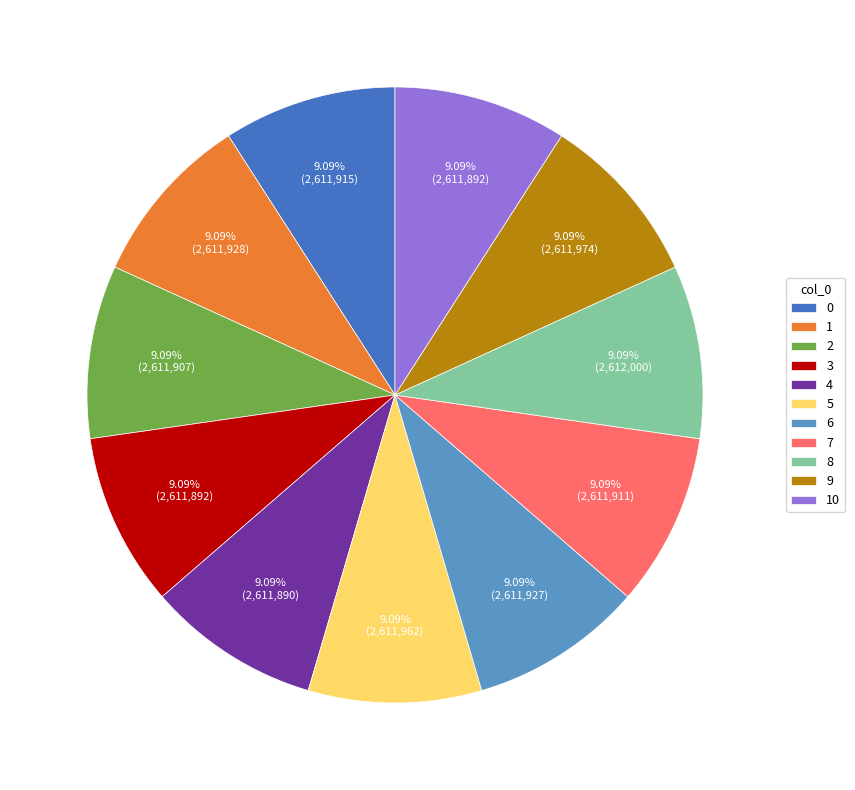

Does 0 account for over 50% of the chart?

No